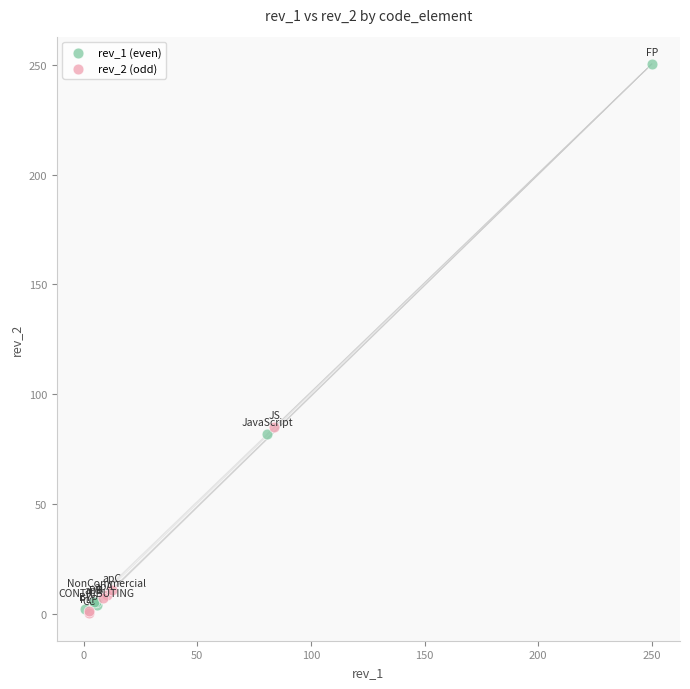

Which series contains the highest Y value?

rev_1 (even)